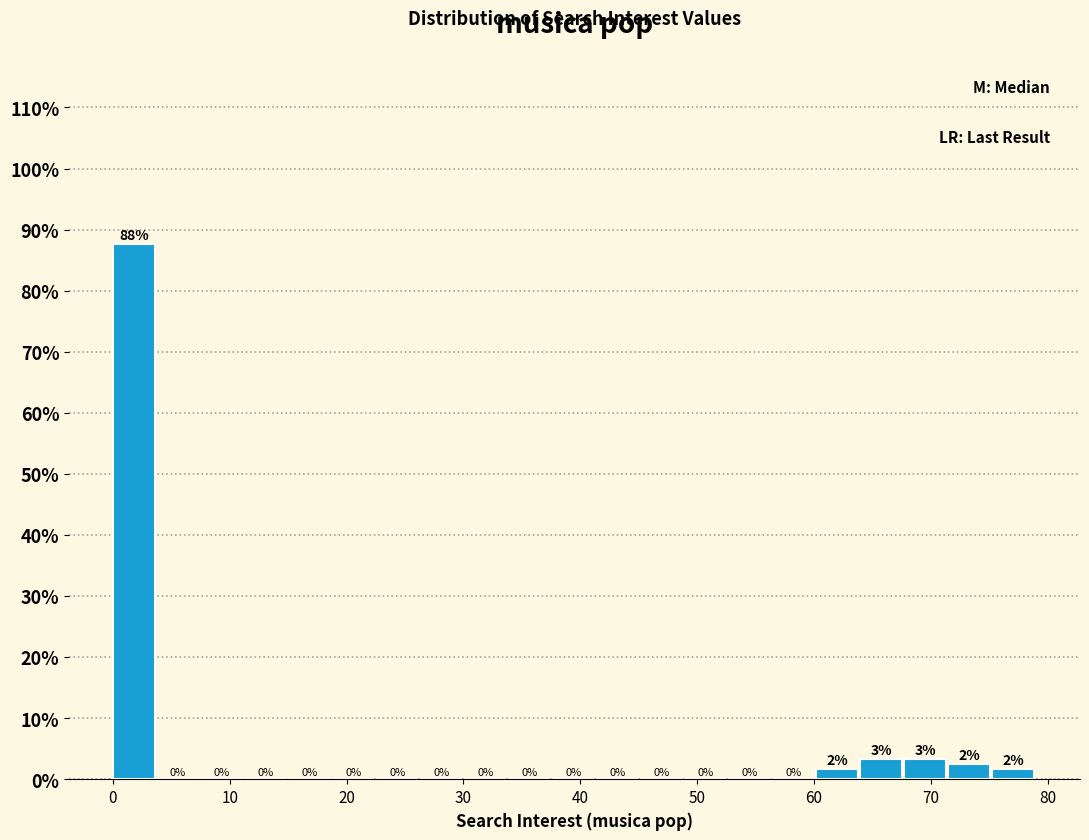

Around what value on the x-axis is the tallest bar? Give the approximate position of its centre, as read against the axis.

2